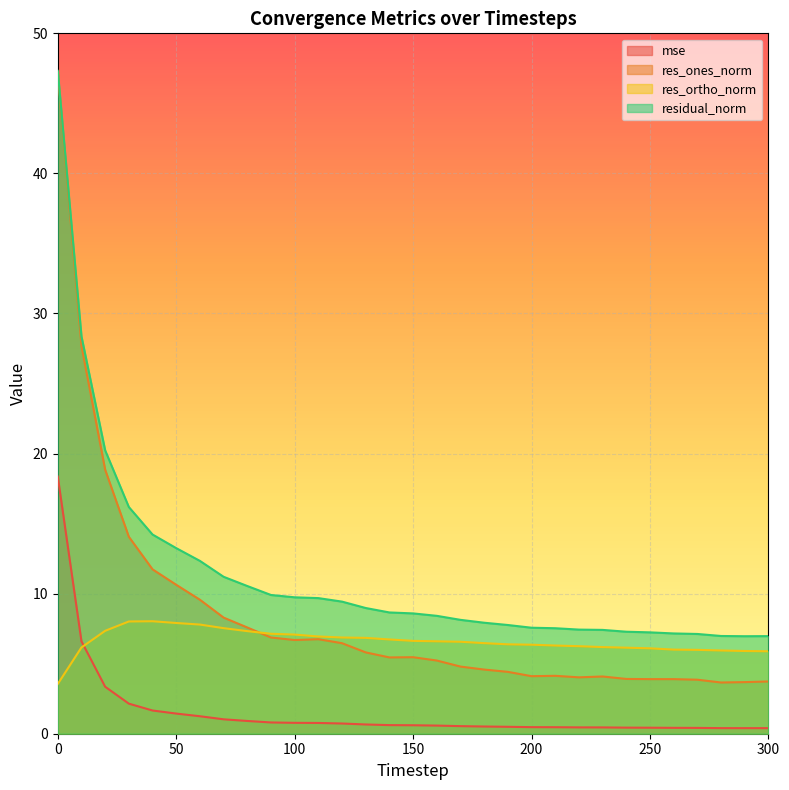

Reading right to left, list all the values displayed in this chart.

mse: 0.4	0.4	0.4	0.4	0.4	0.4	0.4	0.5	0.5	0.5	0.5	0.5	0.5	0.5	0.6	0.6	0.6	0.7	0.7	0.8	0.8	0.8	0.9	1.0	1.2	1.4	1.7	2.1	3.4	6.6	18.4
res_ones_norm: 3.7	3.7	3.7	3.9	3.9	3.9	3.9	4.1	4.0	4.1	4.1	4.4	4.6	4.8	5.2	5.5	5.4	5.8	6.5	6.7	6.7	6.9	7.6	8.3	9.6	10.6	11.7	14.1	18.8	27.7	47.2
res_ortho_norm: 5.9	5.9	5.9	6.0	6.0	6.1	6.1	6.2	6.2	6.3	6.4	6.4	6.5	6.6	6.6	6.6	6.7	6.8	6.9	6.9	7.1	7.1	7.3	7.5	7.8	7.9	8.0	8.0	7.3	6.2	3.6
residual_norm: 7.0	7.0	7.0	7.1	7.2	7.2	7.3	7.4	7.4	7.5	7.6	7.8	7.9	8.1	8.4	8.6	8.7	9.0	9.4	9.7	9.7	9.9	10.5	11.2	12.3	13.2	14.2	16.2	20.2	28.4	47.3